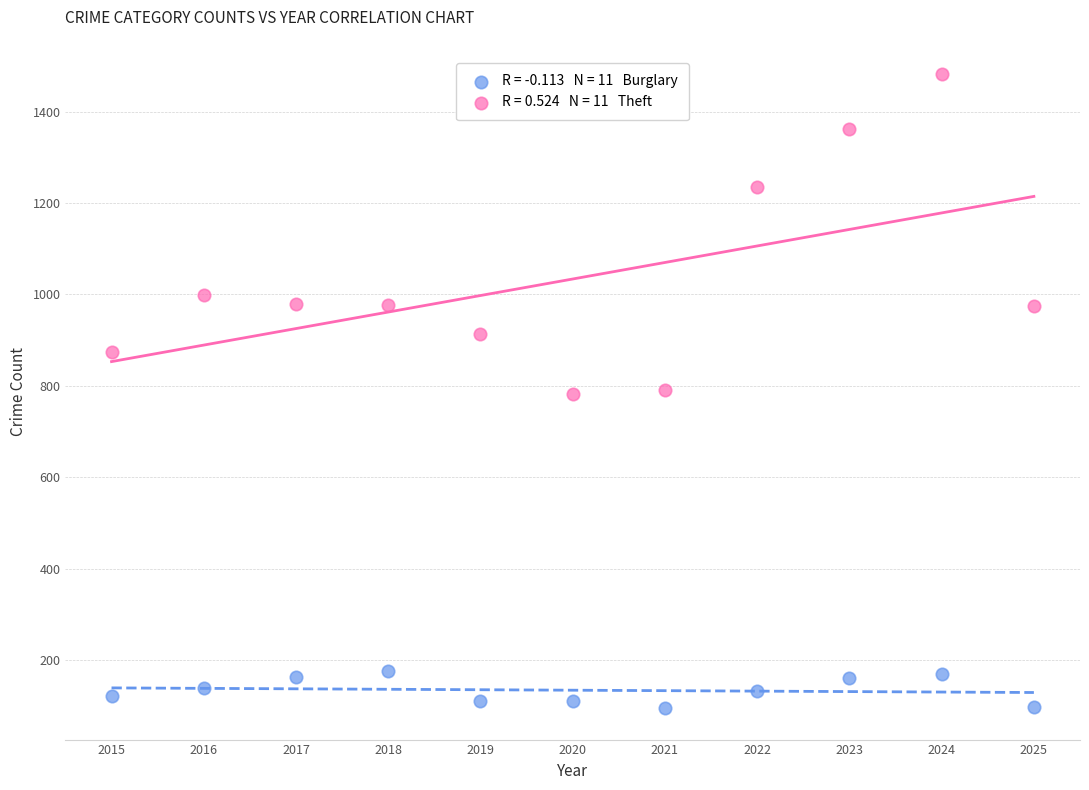

Across all data points, what is the range of X values (max minus min)?

10